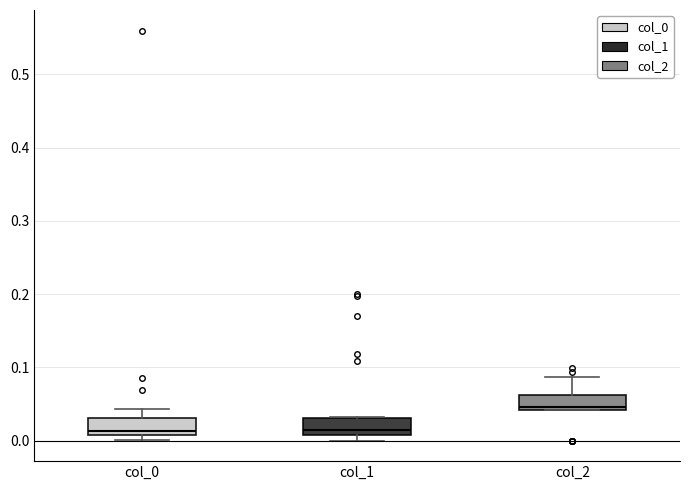

Reading left to right, read every box against the y-axis: the position of its median line, the range the box covers, and the ends of its whiskers. The values are not printed on the chart, so give them approximately, as read against the axis.

col_0: median 0.01 (just above the box's lower edge), box 0.01 to 0.03, whiskers 0.00 to 0.04
col_1: median 0.01 (just above the box's lower edge), box 0.01 to 0.03, whiskers 0.00 to 0.03
col_2: median 0.05, box 0.04 to 0.06, whiskers 0.04 to 0.09